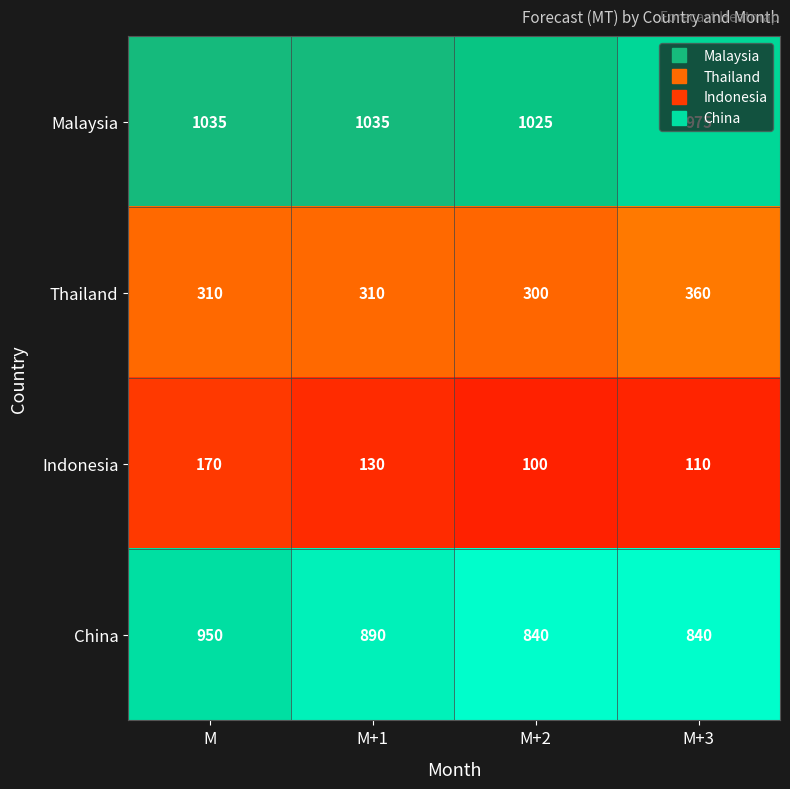

At which label is China closest to 895?

M+1